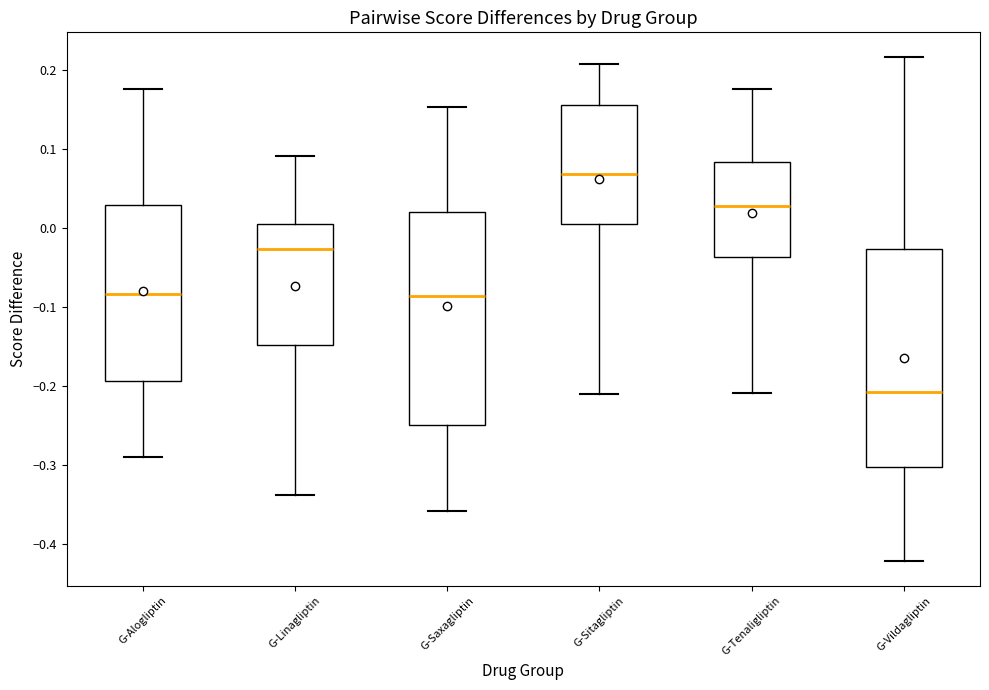

Reading left to right, read every box against the y-axis: the position of its median line, the range the box covers, and the ends of its whiskers. The values are not printed on the chart, so give them approximately, as read against the axis.

G-Alogliptin: median -0.08, box -0.19 to 0.03, whiskers -0.29 to 0.18
G-Linagliptin: median -0.03, box -0.15 to 0.00, whiskers -0.34 to 0.09
G-Saxagliptin: median -0.09, box -0.25 to 0.02, whiskers -0.36 to 0.15
G-Sitagliptin: median 0.07, box 0.00 to 0.16, whiskers -0.21 to 0.21
G-Tenaligliptin: median 0.03, box -0.04 to 0.08, whiskers -0.21 to 0.18
G-Vildagliptin: median -0.21, box -0.30 to -0.03, whiskers -0.42 to 0.22